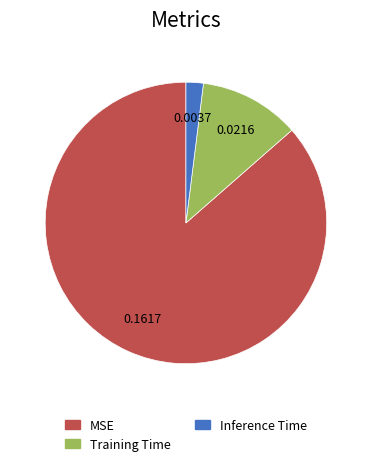

Which slice is the smallest?

Inference Time